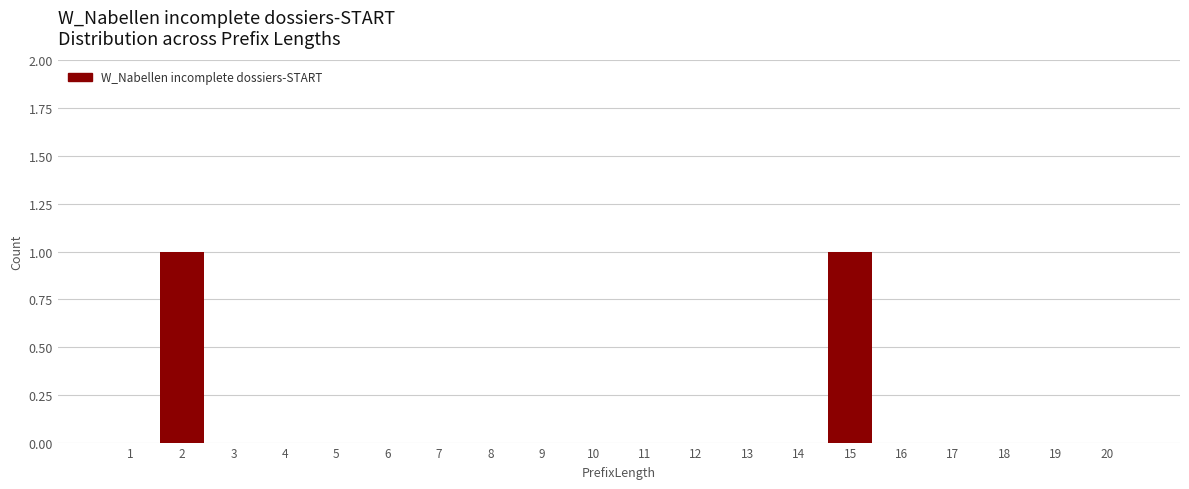

Reading left to right, extract all data points from this chart.

1=0	2=1	3=0	4=0	5=0	6=0	7=0	8=0	9=0	10=0	11=0	12=0	13=0	14=0	15=1	16=0	17=0	18=0	19=0	20=0